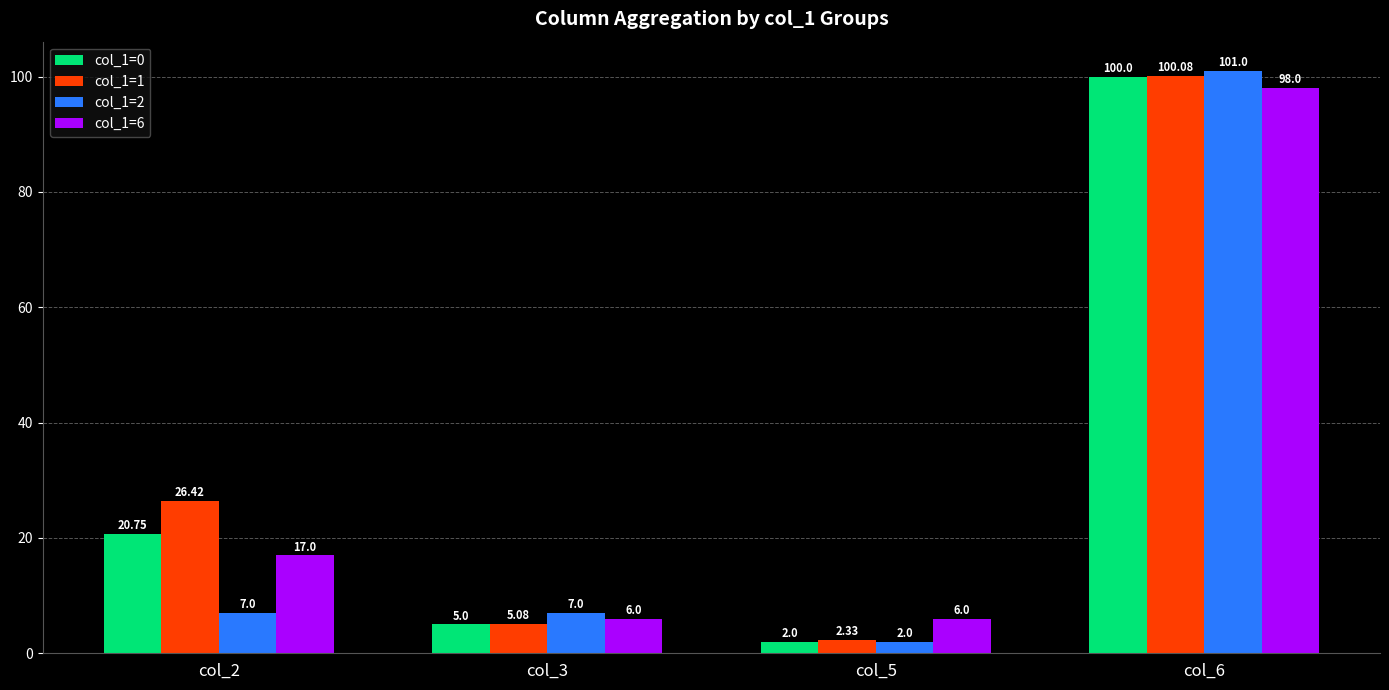

What are all the series names shown in the legend?

col_1=0, col_1=1, col_1=2, col_1=6